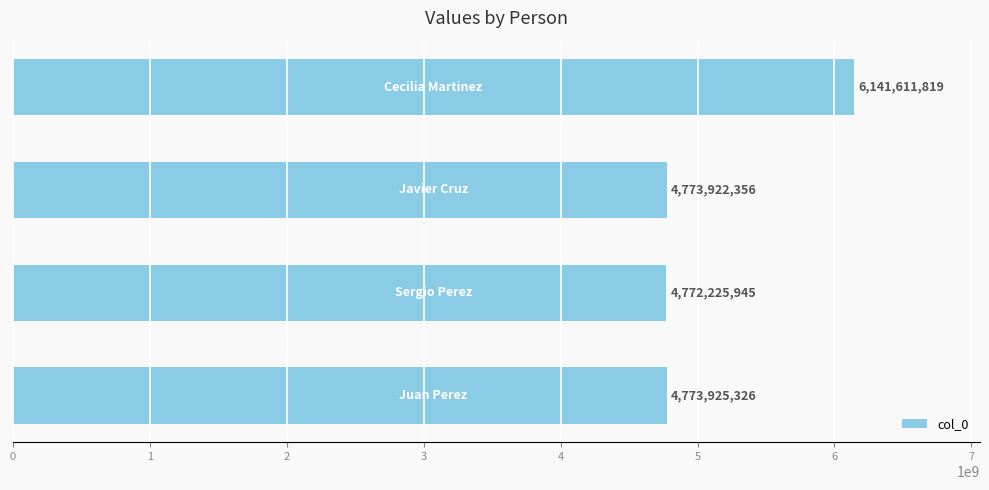

What is the difference between the maximum and minimum values?

1369385874